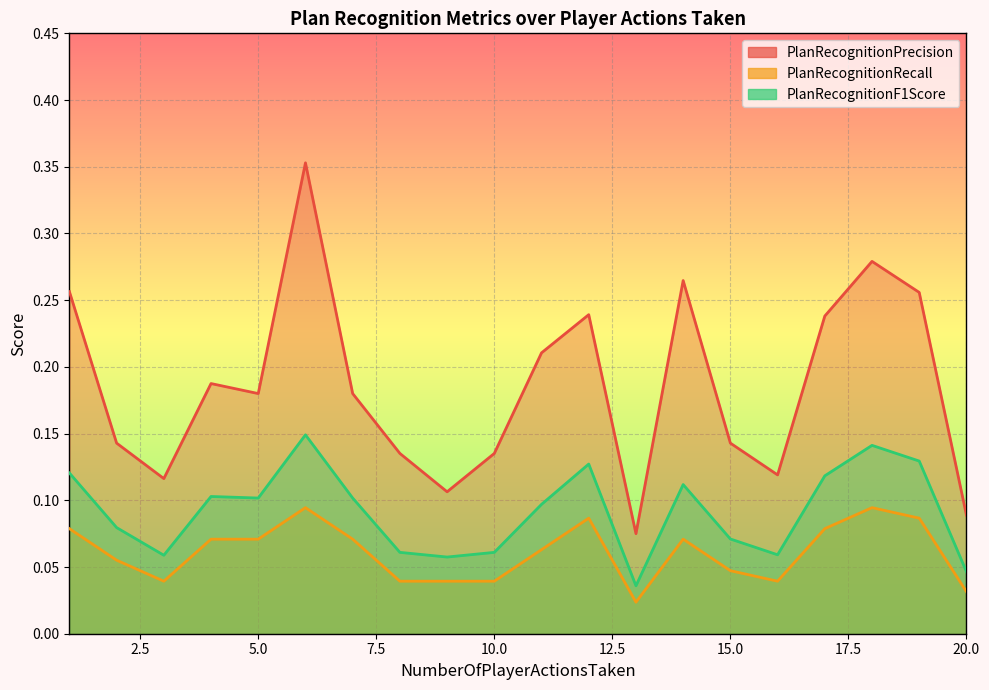

Which category has the highest value across all series?

6